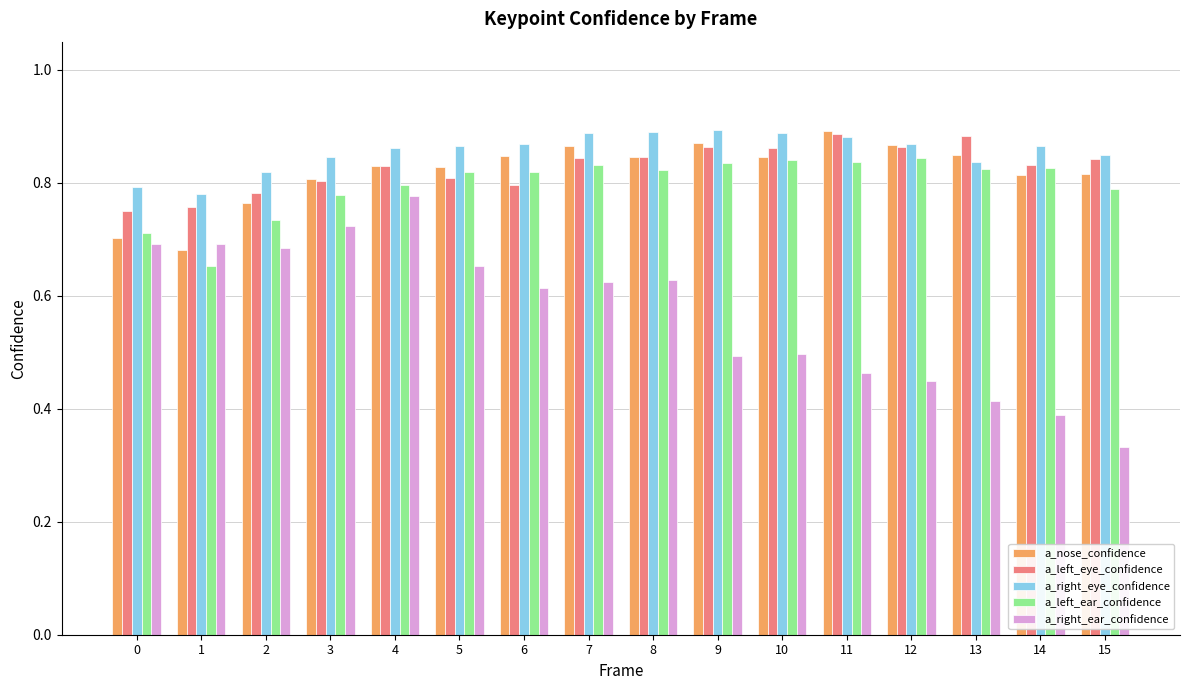

The value of a_right_eye_confidence at 2 is 0.5. True or false?

False